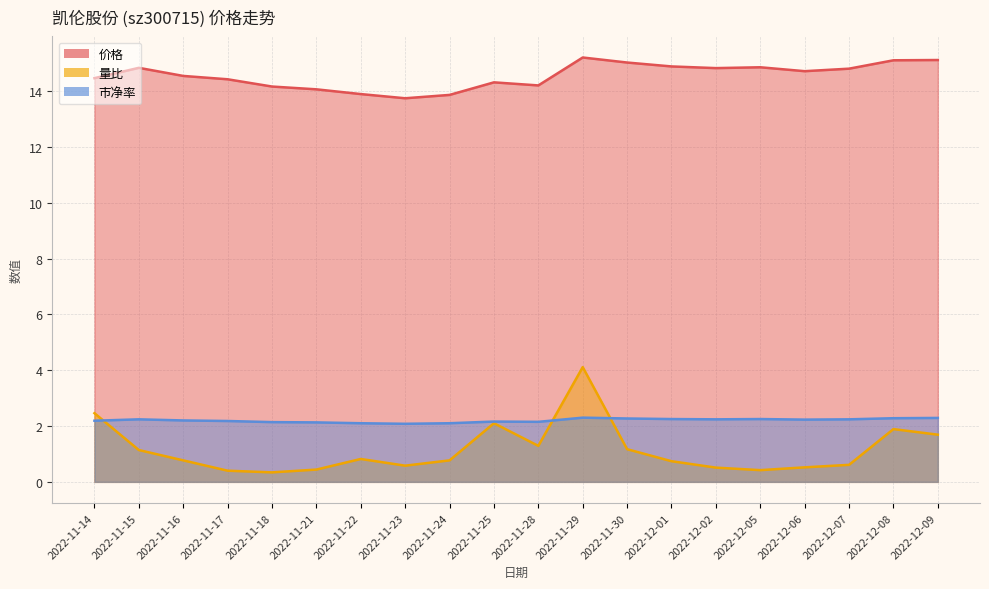

How many lines are shown in the chart?

3